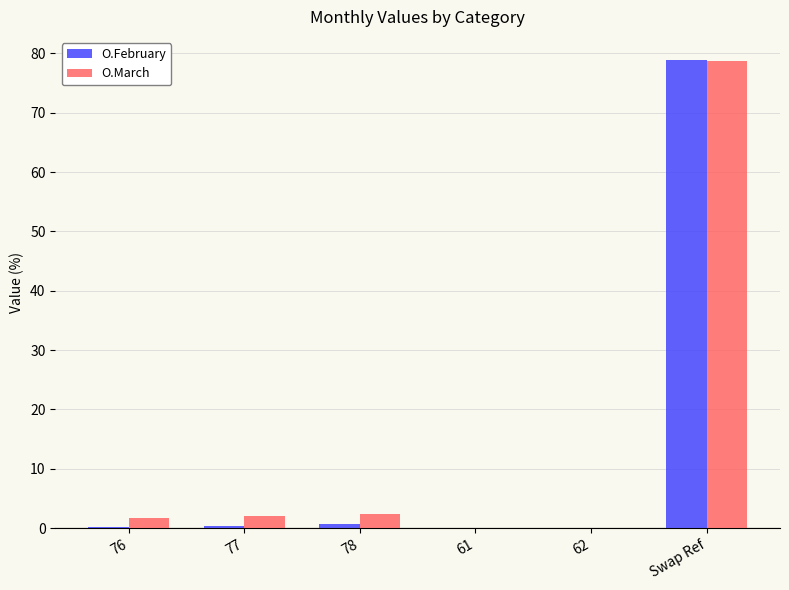

At which category is the sum across all series the highest?

Swap Ref